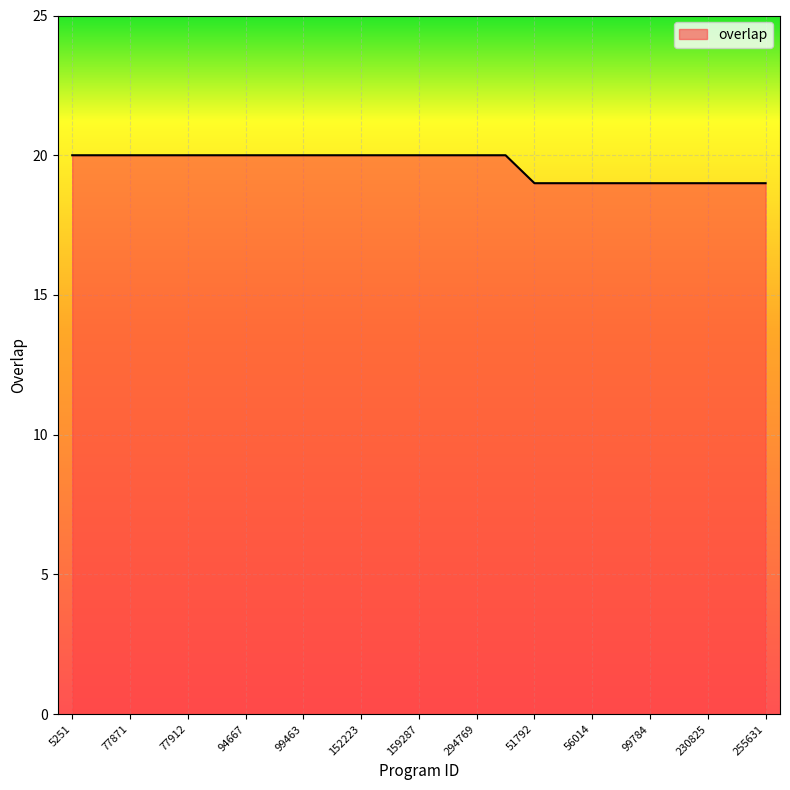

What is the minimum value shown in the chart?

19